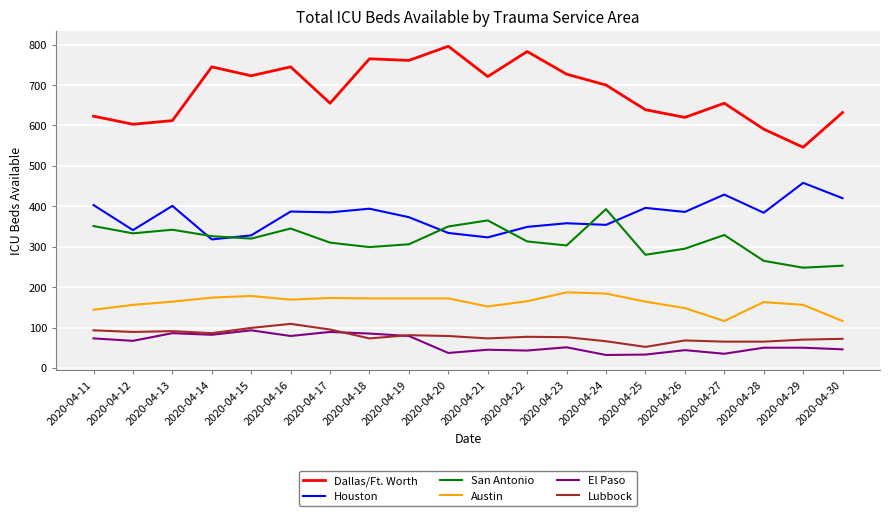

What is the total value across all series at 2020-04-29?

1528